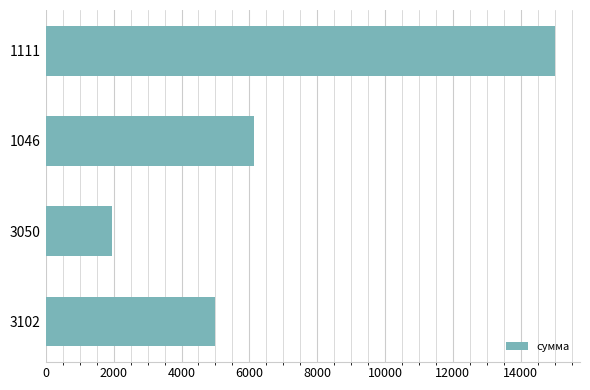

Reading bottom to top, extract all data points from this chart.

5000.0	1949.5	6148.4	15000.0